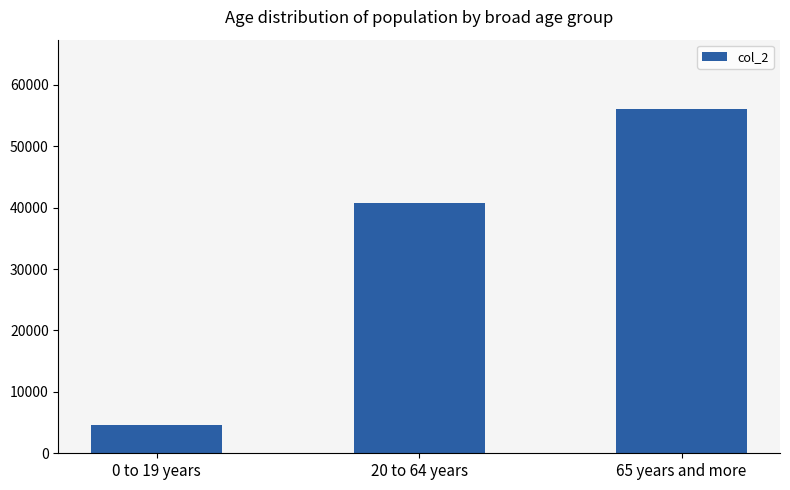

What is the minimum value shown in the chart?

4641